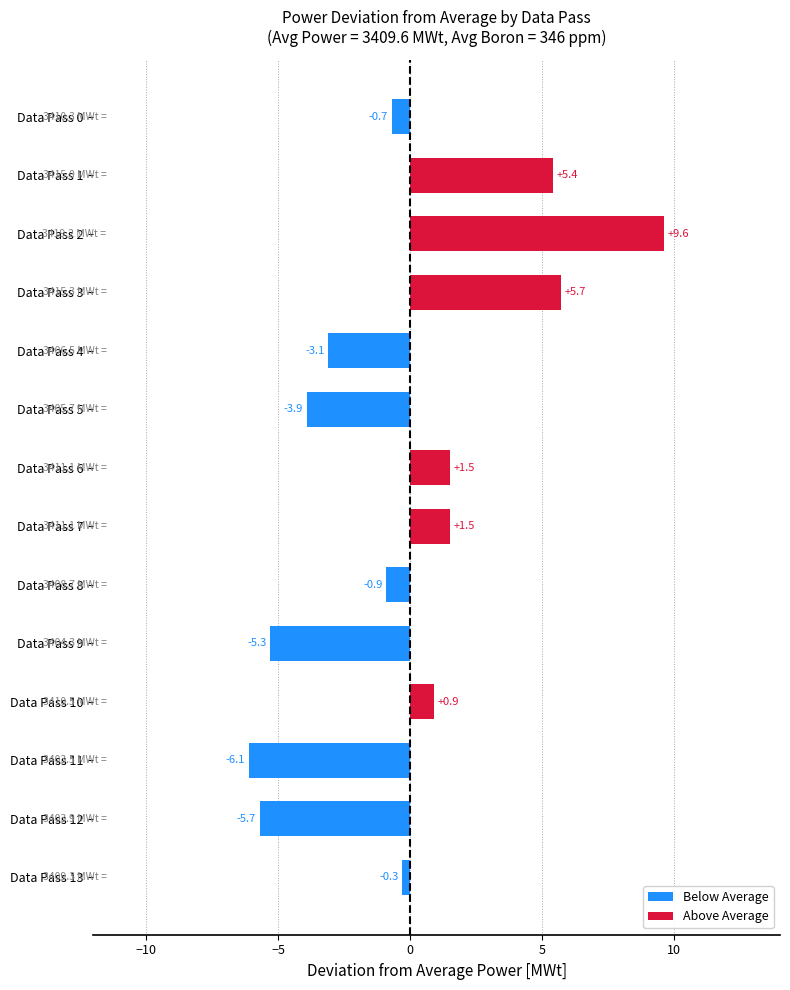

Is it true that the value at Data Pass 5 is -3.9?

True